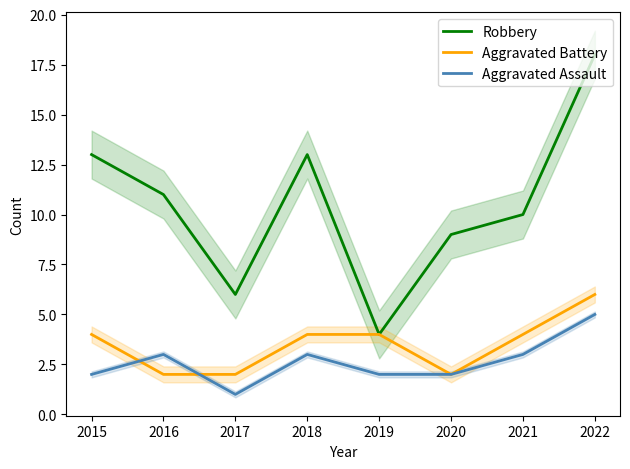

List the labels in order of Aggravated Assault value, largest first.

2022, 2016, 2018, 2021, 2015, 2019, 2020, 2017